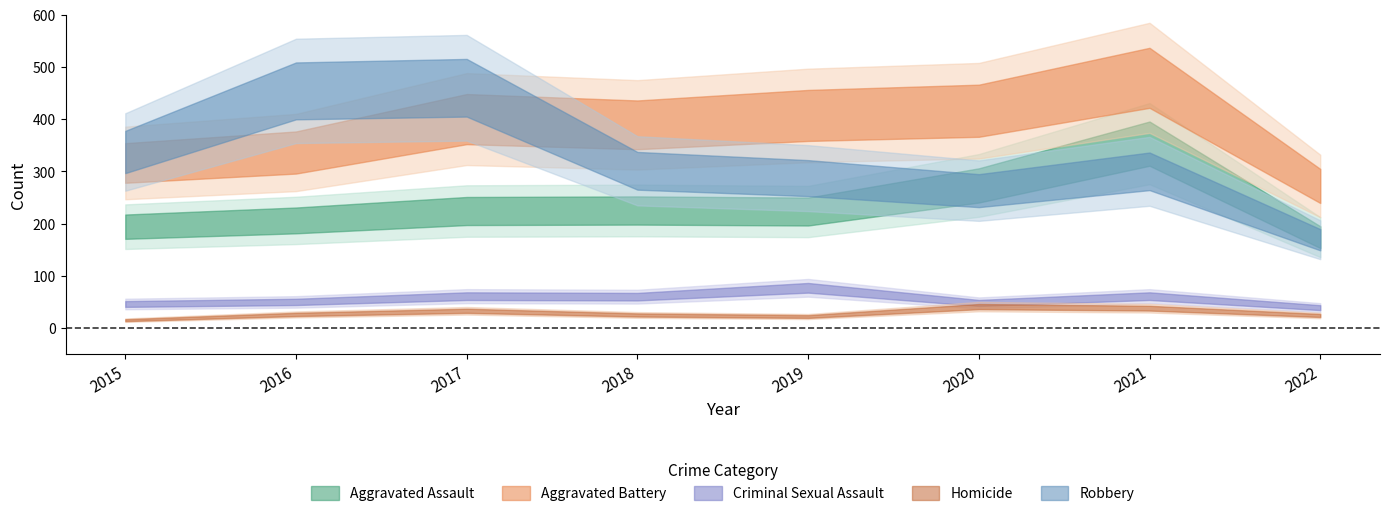

Where is the first local maximum for Aggravated Assault?

2018